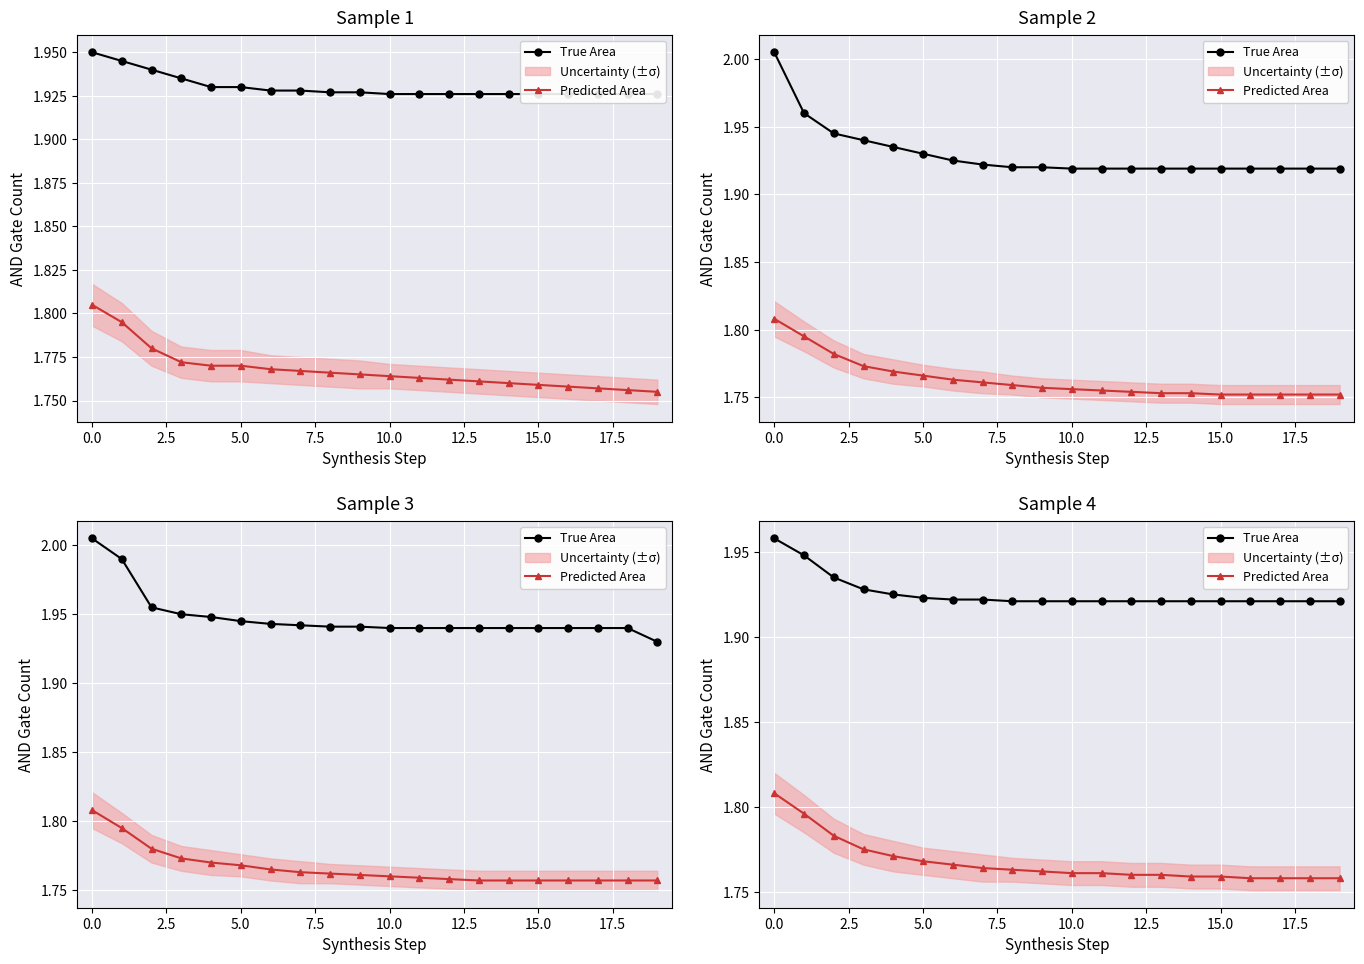

True or false: Predicted Area has more than 1 interior local peaks.

False